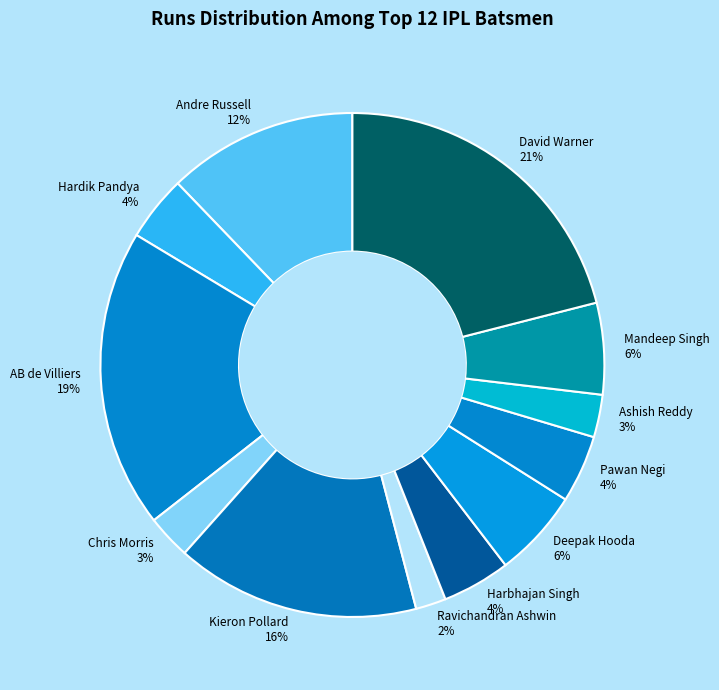

Between Andre Russell and Hardik Pandya, which is larger?

Andre Russell